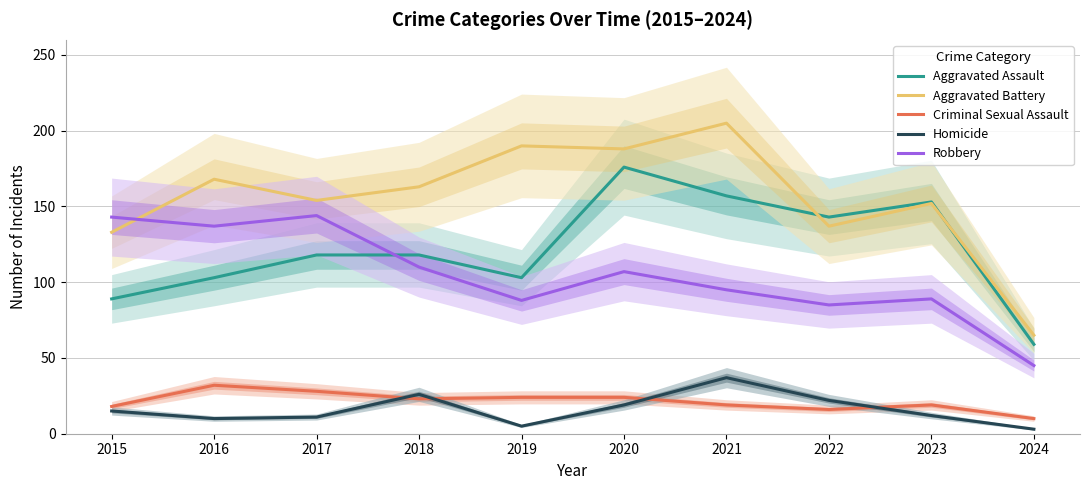

Does the chart have visible grid lines?

Yes